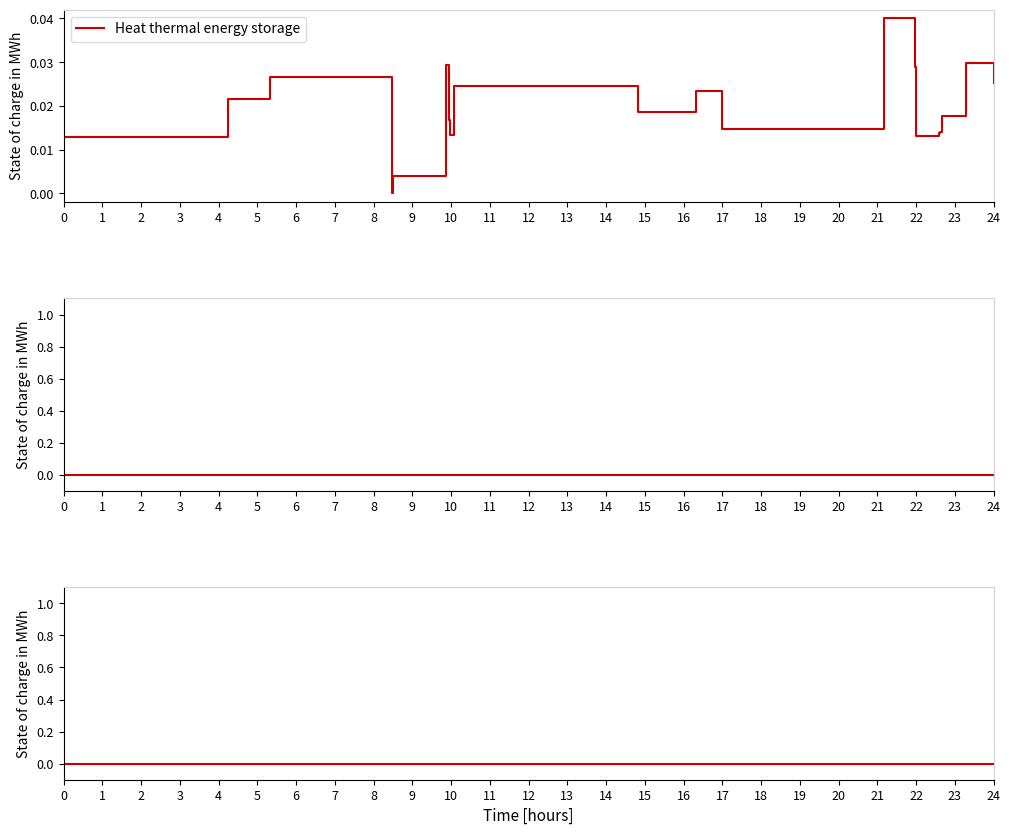

Does the chart display data point markers on the line(s)?

No